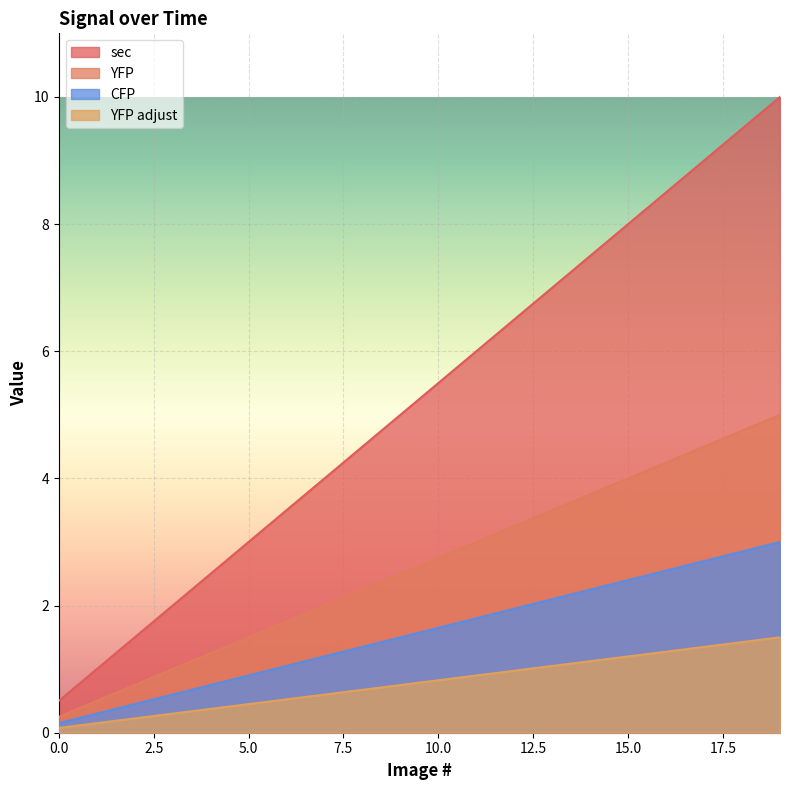

Which series has the largest total across all categories?

sec